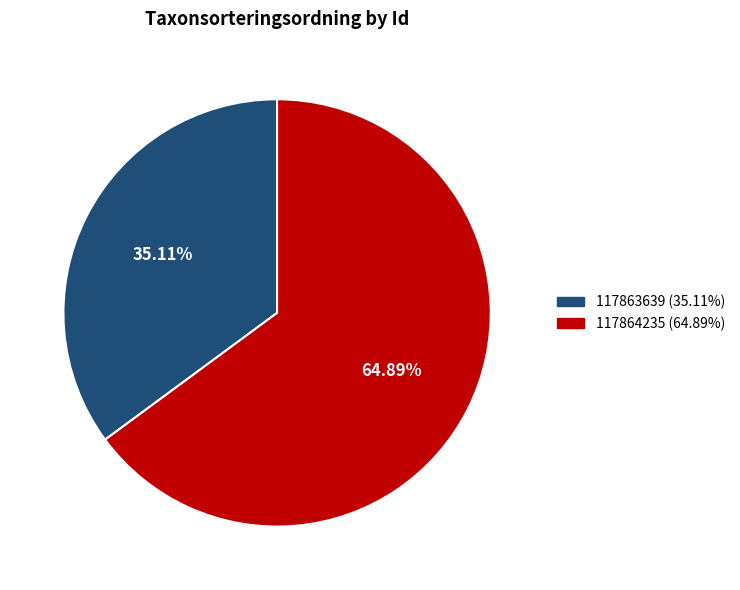

Rank the categories by value from lowest to highest.

117863639, 117864235